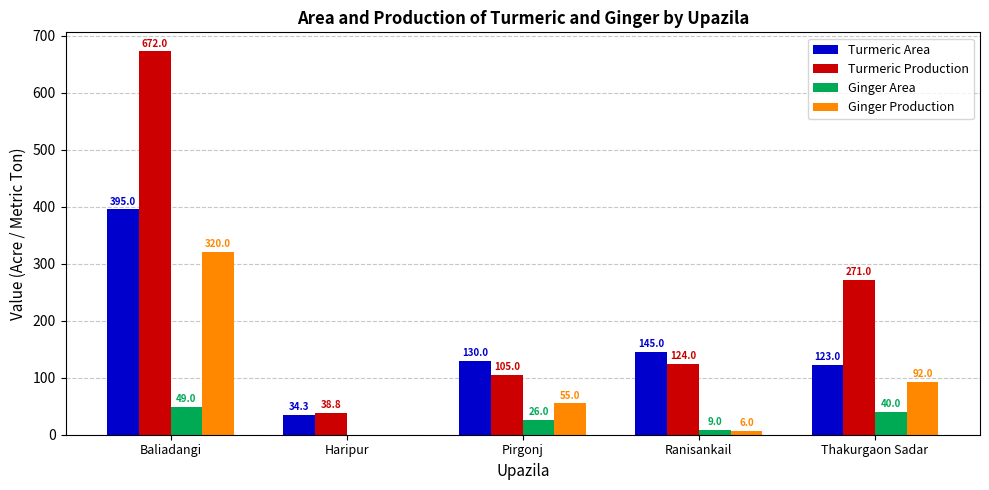

What is the sum of all Ginger Area values?

124.0